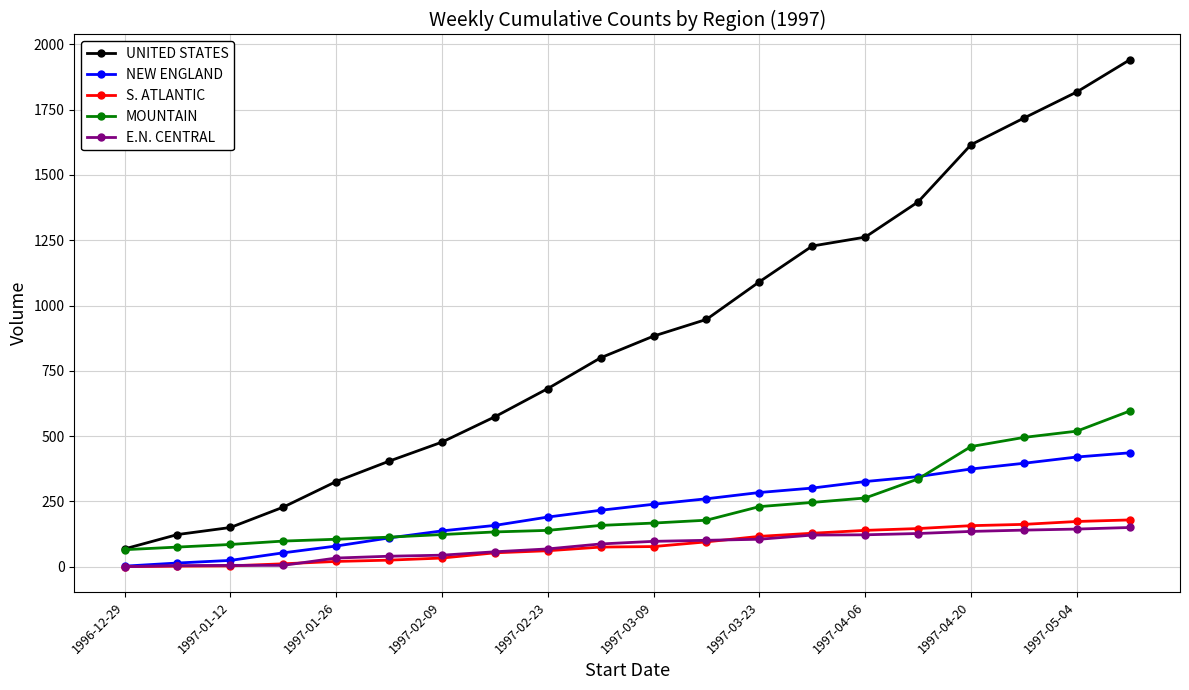

True or false: MOUNTAIN and S. ATLANTIC cross at least once.

False